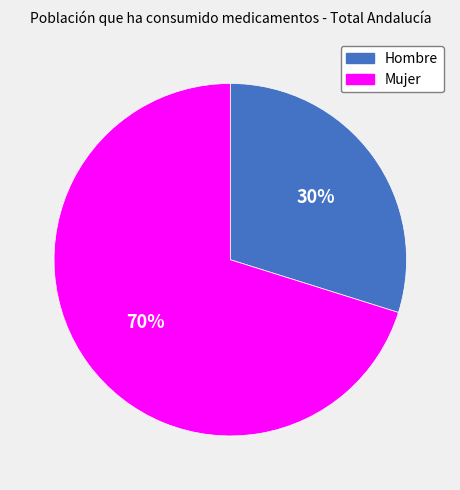

How many slices are in this pie chart?

2